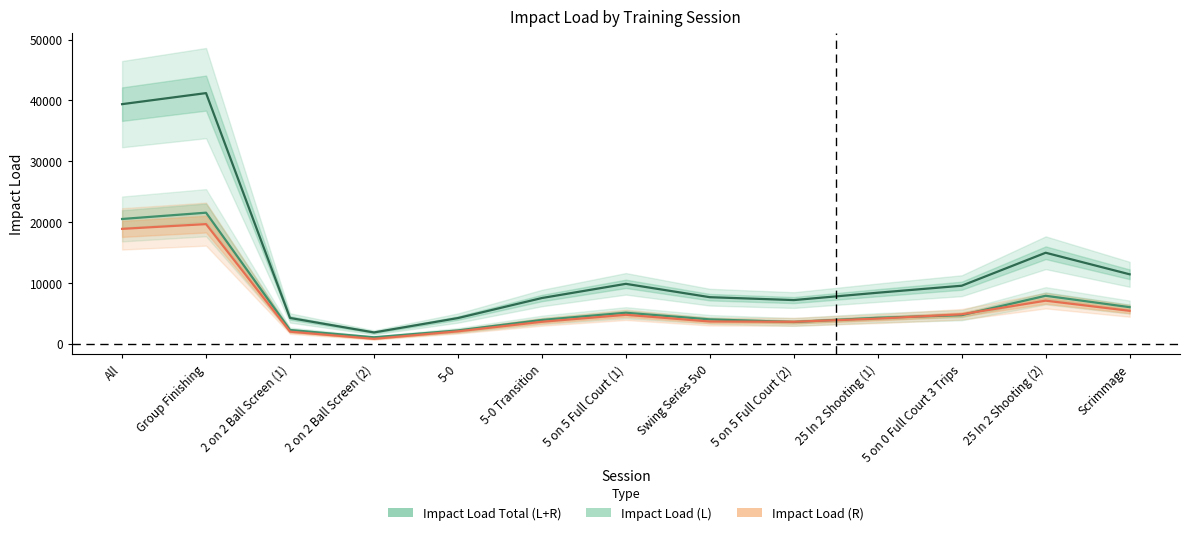

True or false: Impact Load (L) and Impact Load Total (L+R) cross at least once.

False